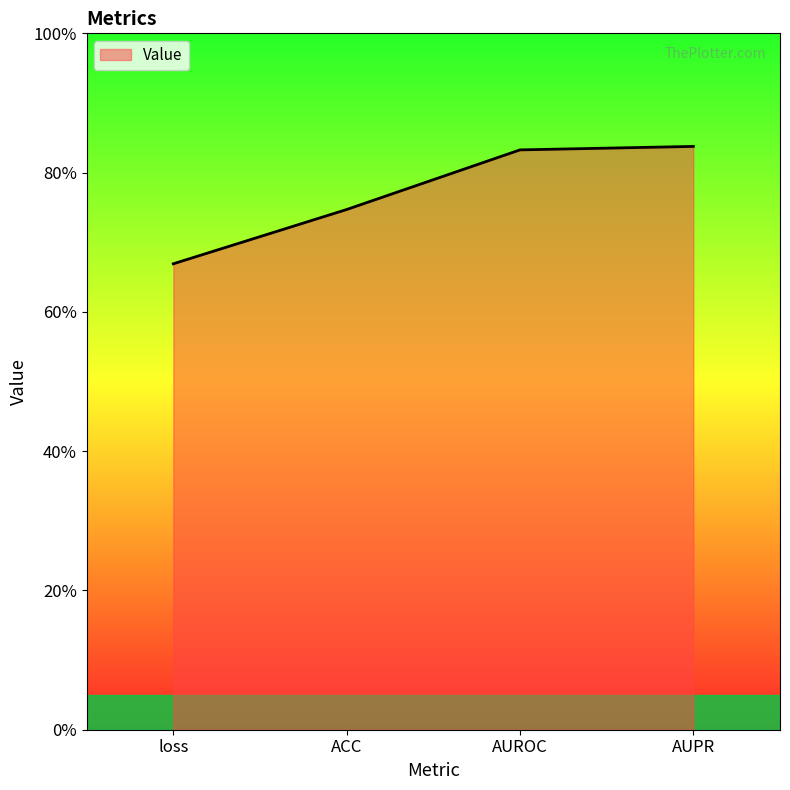

What is the greatest value displayed?

0.8